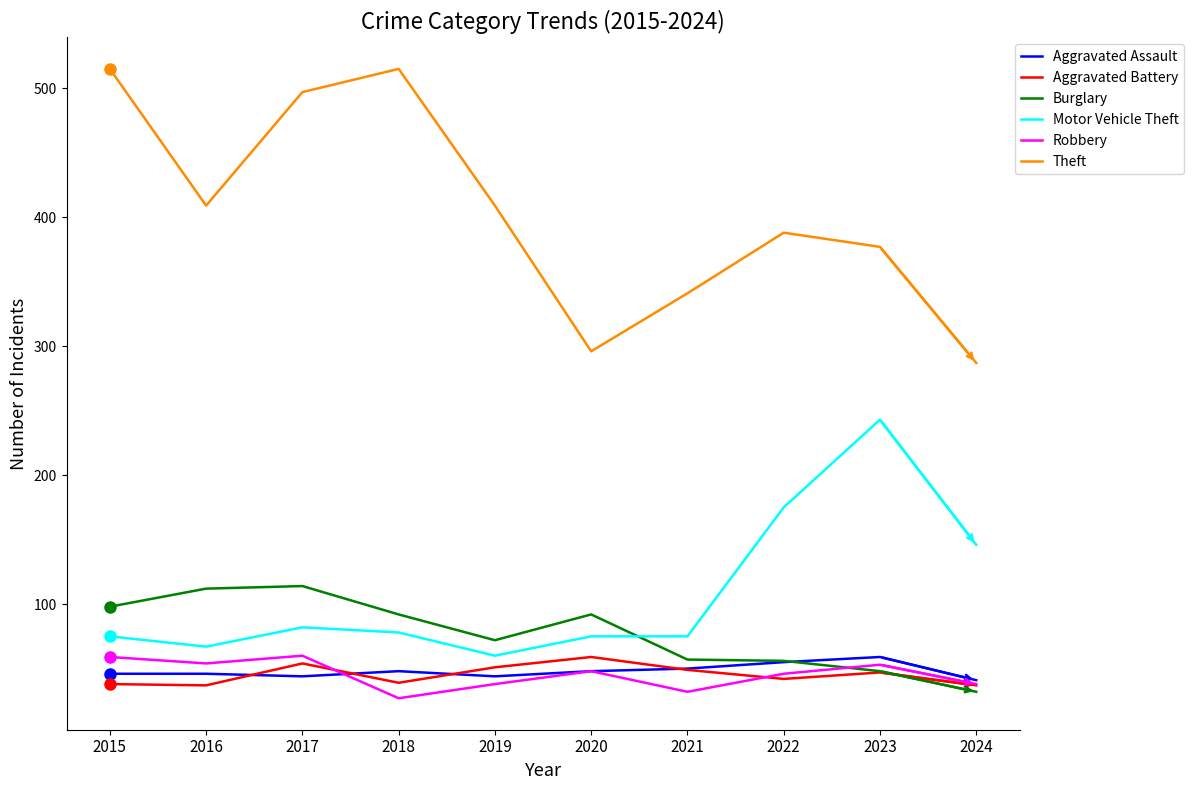

Between which two adjacent categories do Motor Vehicle Theft and Burglary first intersect?

2020 and 2021